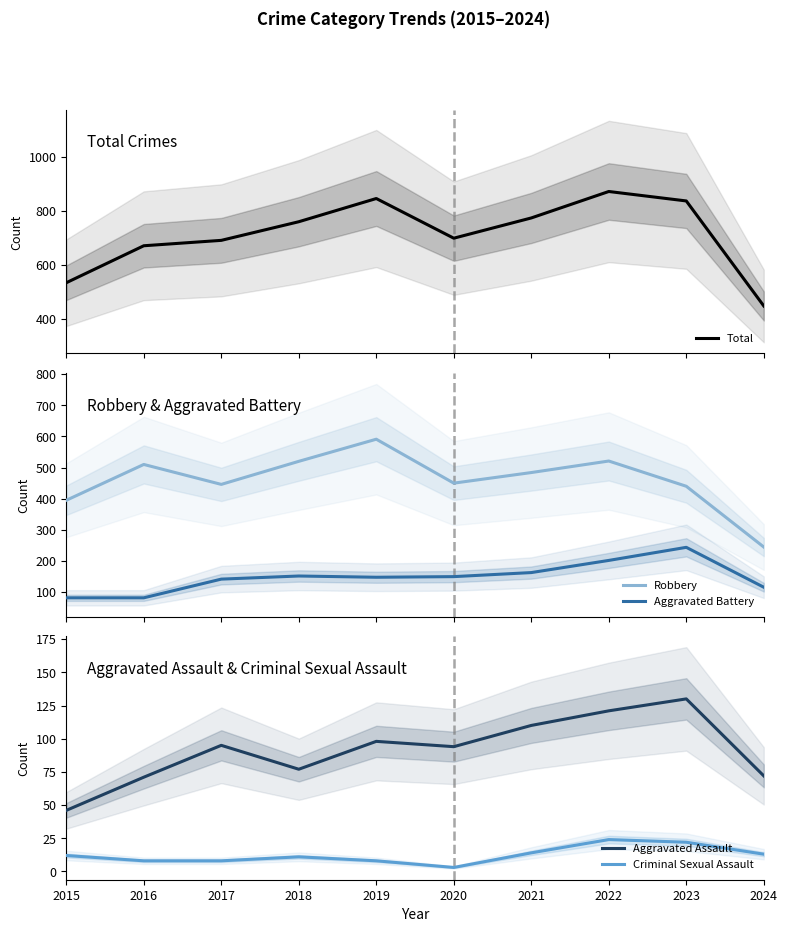

At which label does Aggravated Battery first exceed 150?

2018